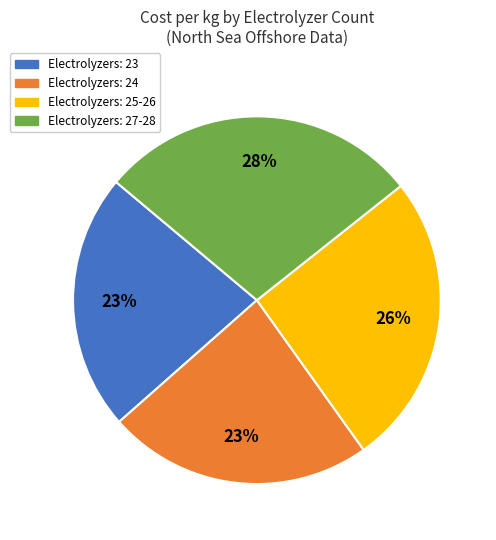

What percentage is the Electrolyzers: 24 slice, to the nearest percent?

23%